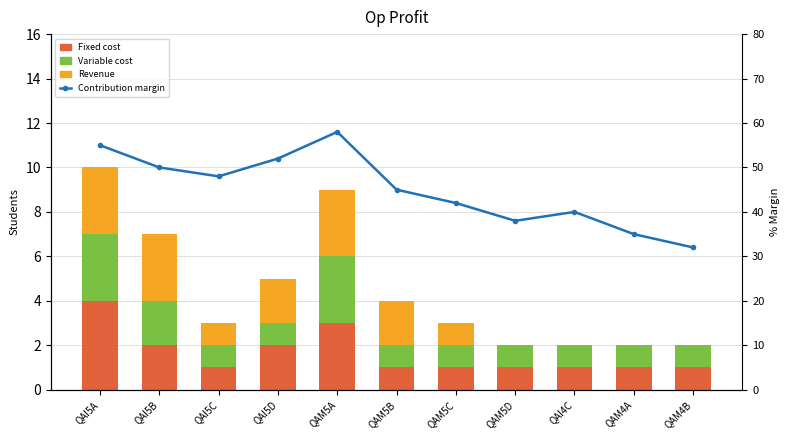

At which category does the chart reach its peak across all series?

QAM5A